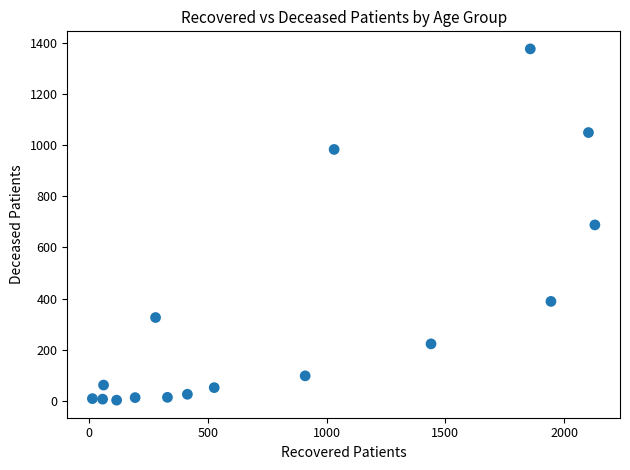

What is the range of Y values (max minus min)?

1373